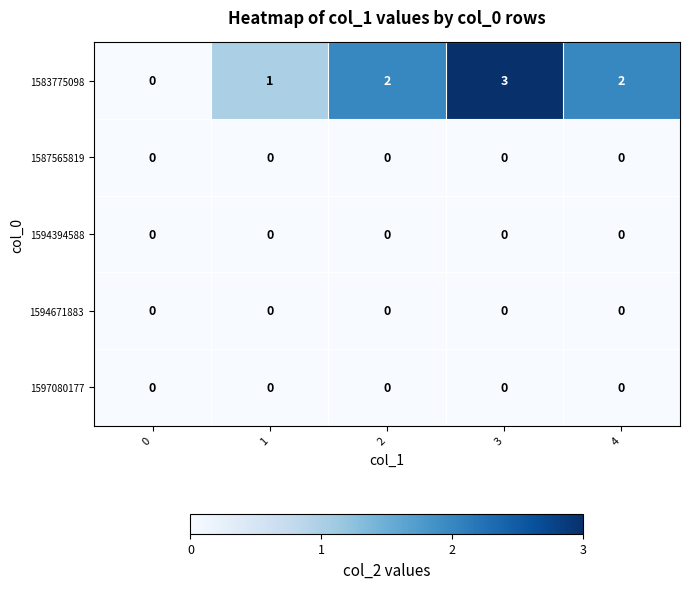

Which series changed the most between 2 and 3?

1583775098